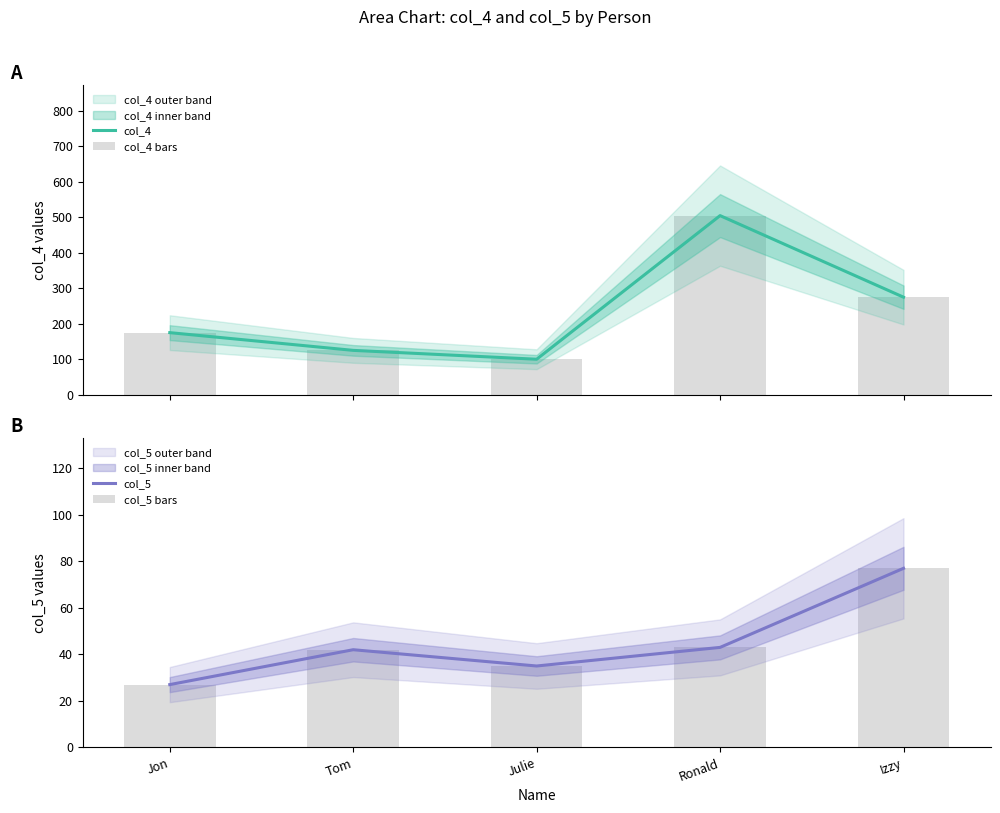

Is it true that col_5 equals 9 at Jon?

False